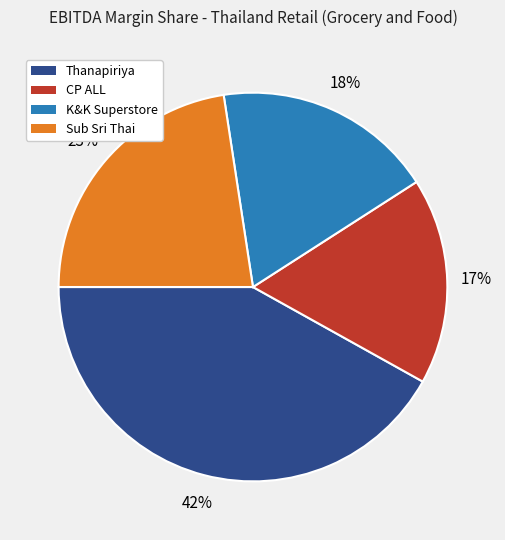

The K&K Superstore slice represents 28% of the pie. True or false?

False